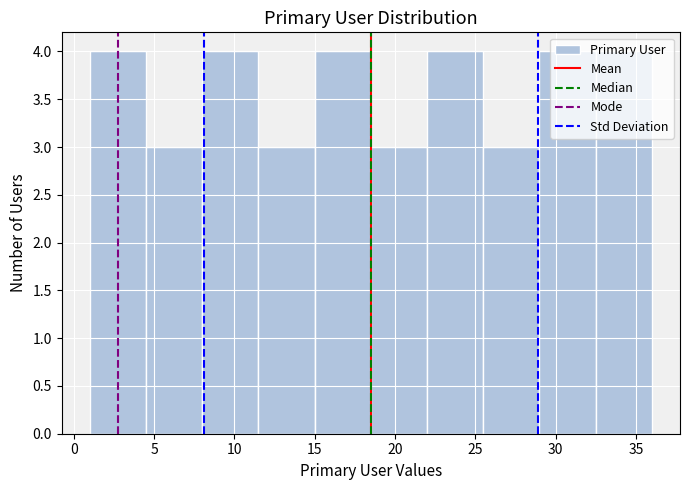

Reading left to right, transcribe this chart: for each bar, give the range it covers on the x-axis and its height. The values are not printed on the chart, so give them approximately, as read against the axis.

1.0 to 4.5: 4
4.5 to 8.0: 3
8.0 to 11.5: 4
11.5 to 15.0: 3
15.0 to 18.5: 4
18.5 to 22.0: 3
22.0 to 25.5: 4
25.5 to 29.0: 3
29.0 to 32.5: 4
32.5 to 36.0: 4